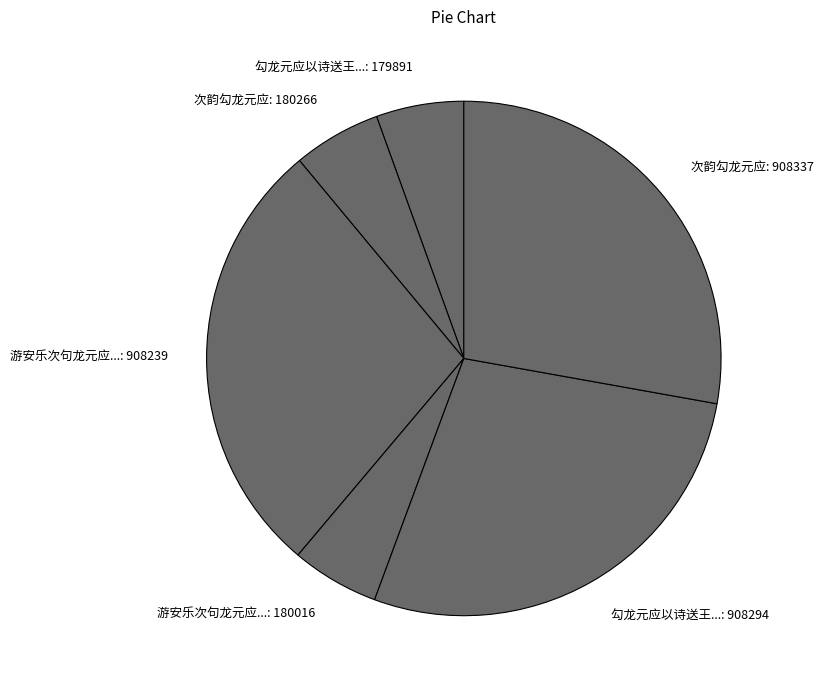

True or false: 次韵勾龙元应: 180266 accounts for 6% of the total.

True